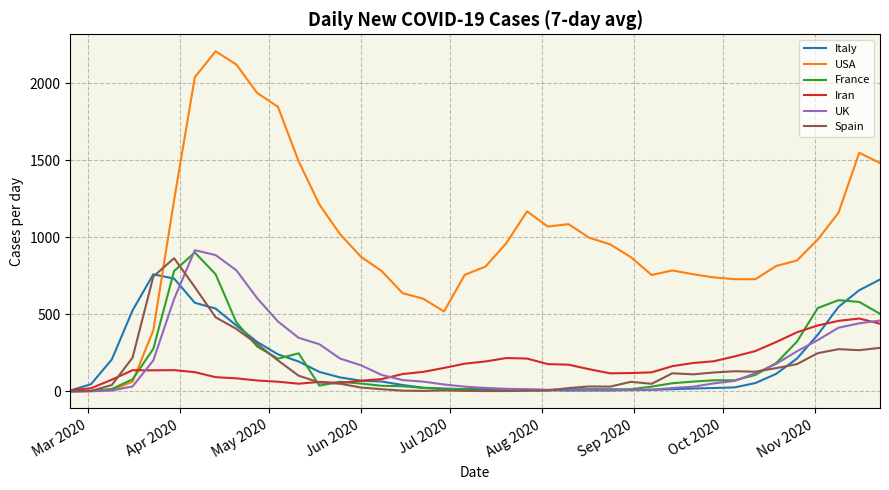

True or false: France and Iran cross at least once.

True